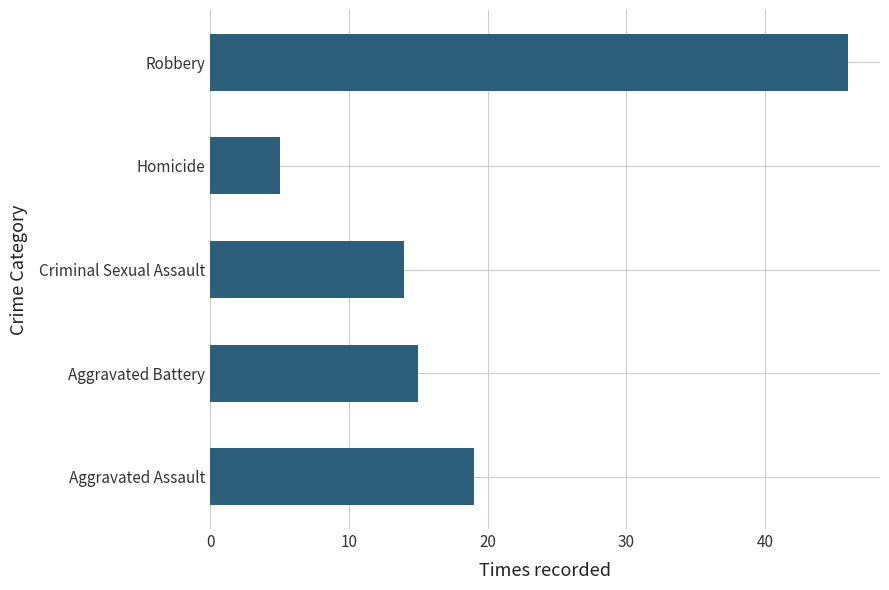

What is the sum of the values at Homicide and Robbery?

51